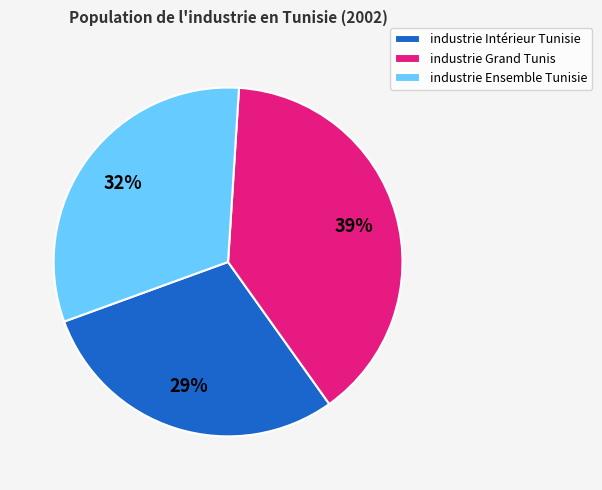

To the nearest percent, what is the difference between the largest and smallest slice percentages?

10%